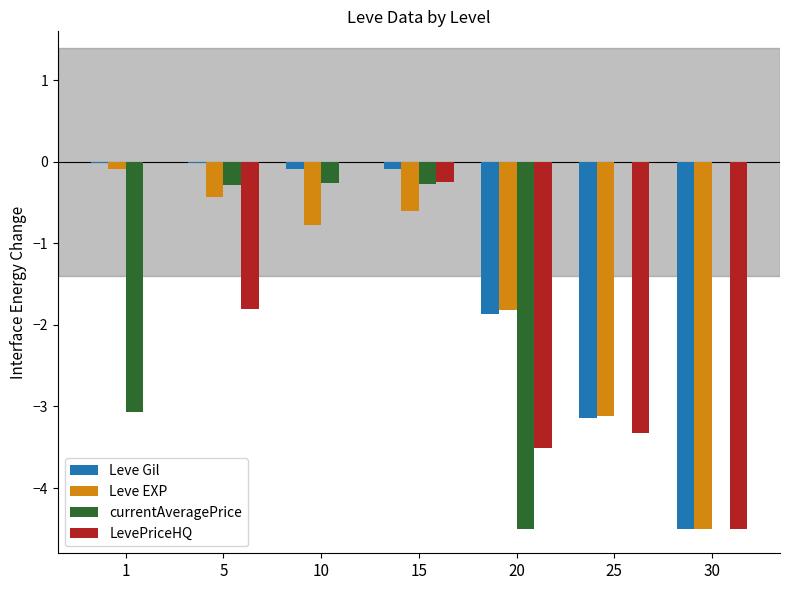

At which label is LevePriceHQ closest to -2?

5